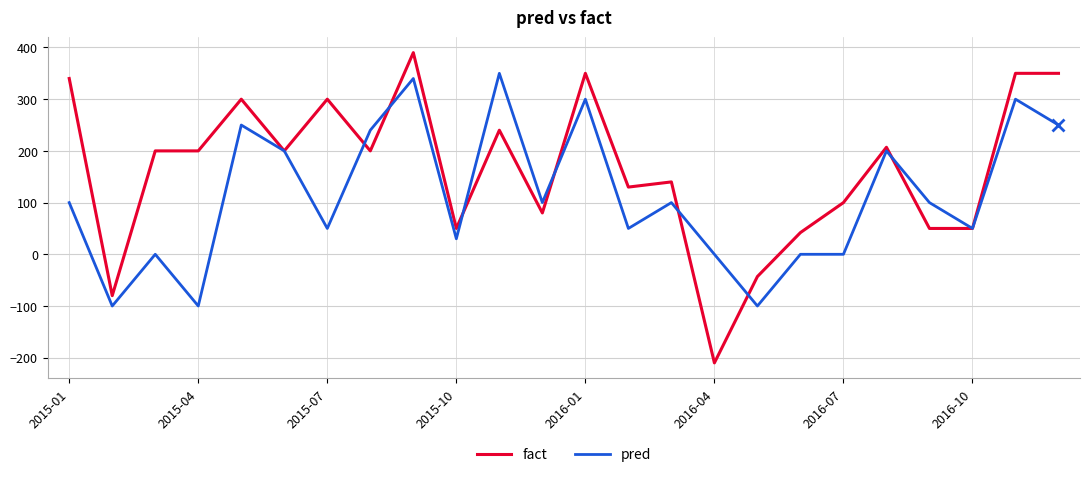

Which series has the largest range (max minus min)?

fact